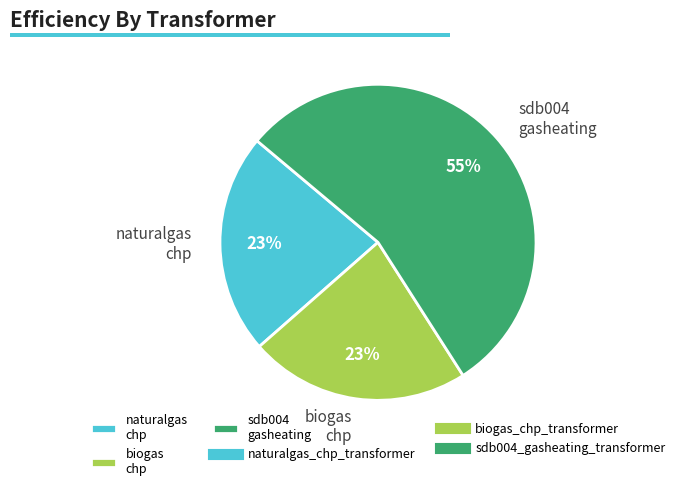

Between biogas chp and sdb004 gasheating, which is larger?

sdb004 gasheating